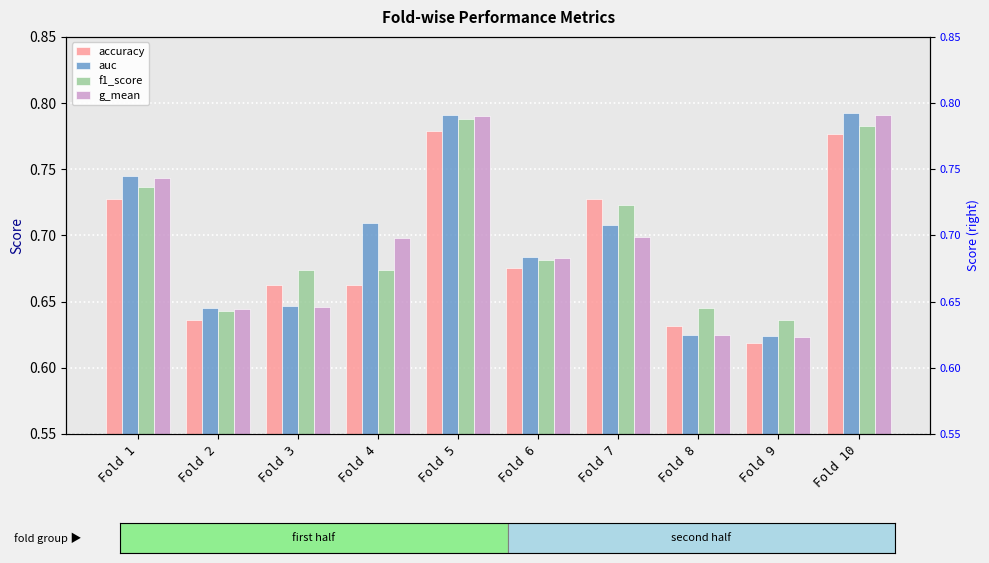

Between Fold 3 and Fold 1, which is larger?

Fold 1